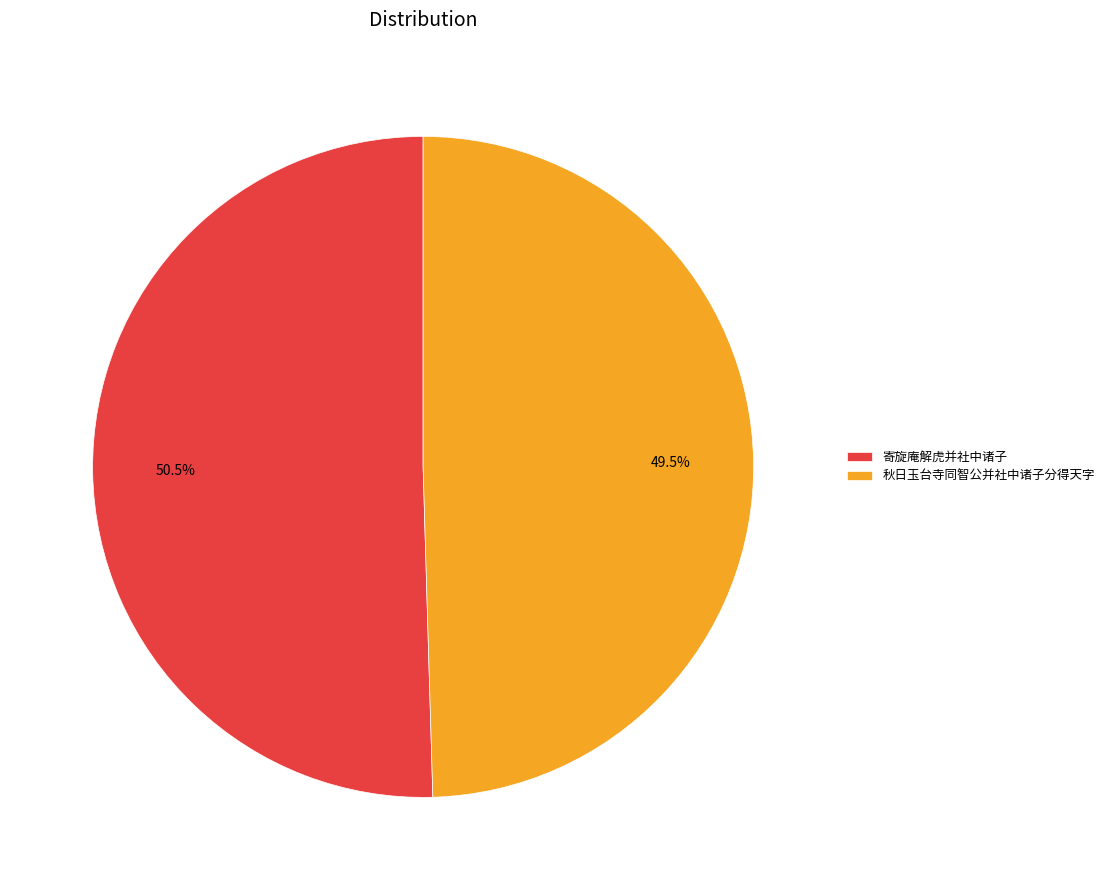

Rank the categories by value from highest to lowest.

寄旋庵解虎并社中诸子, 秋日玉台寺同智公并社中诸子分得天字